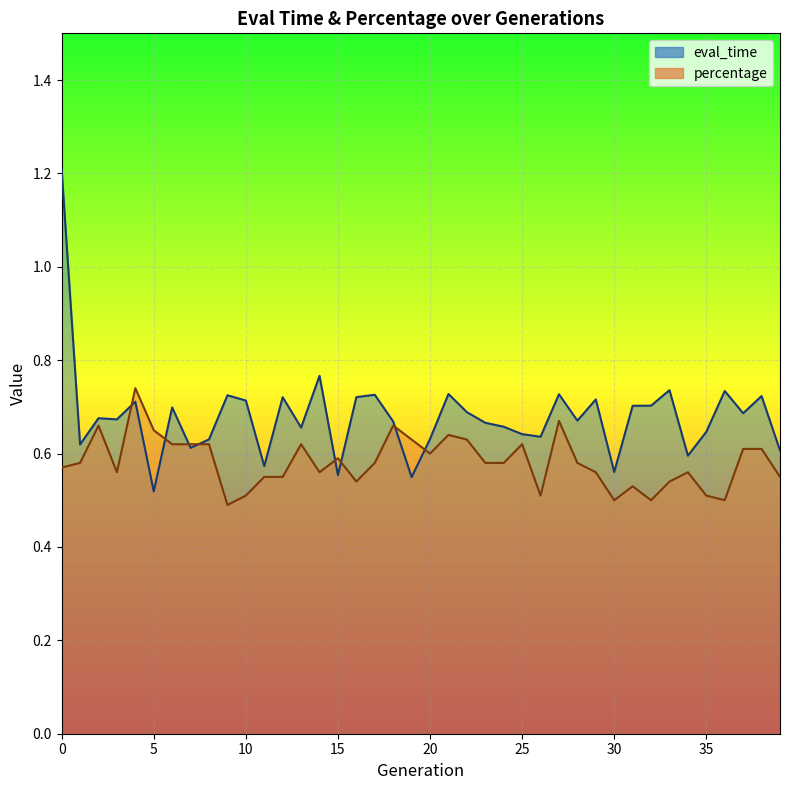

What are all the series names shown in the legend?

eval_time, percentage